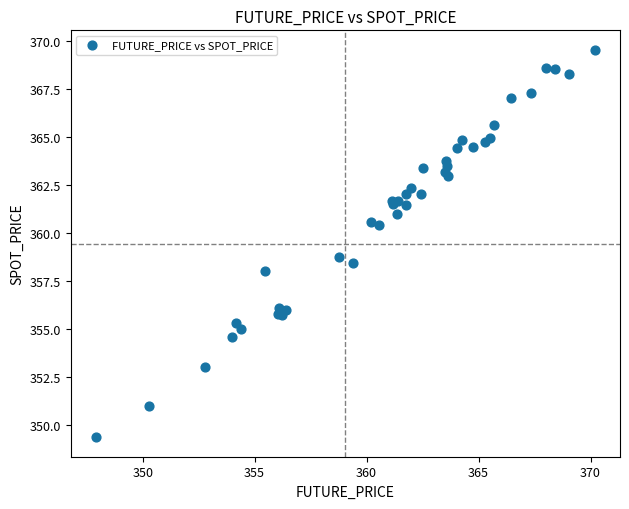

What Y value in the scatter plot is closest to 359?

358.8